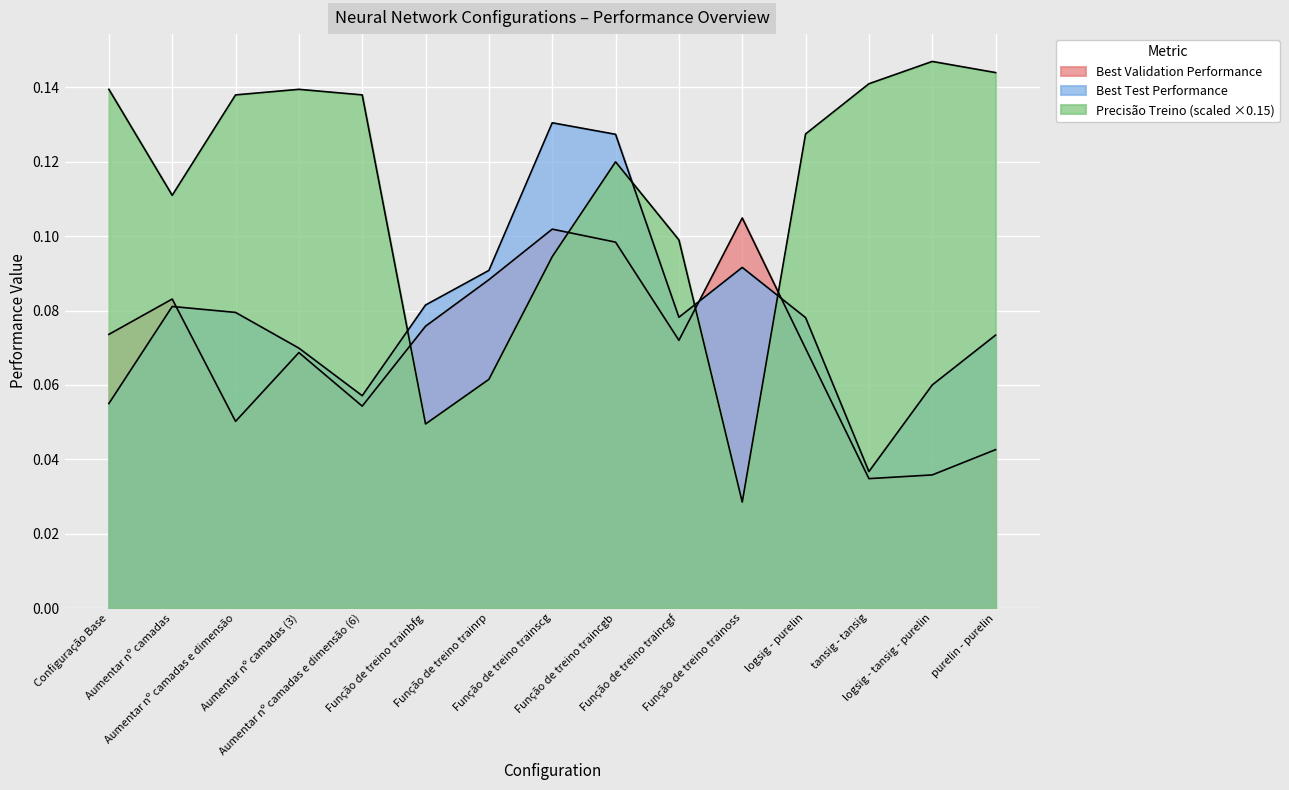

What is the label of the 5th point from the right?

Função de treino trainoss